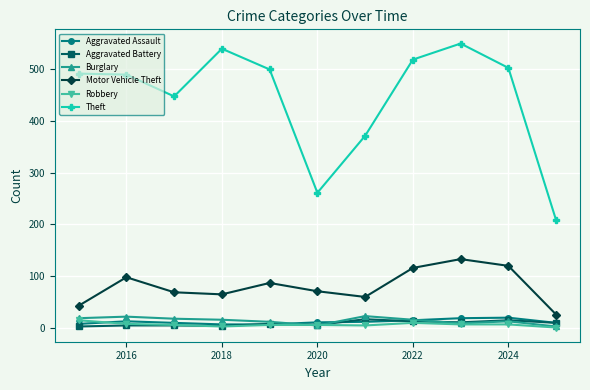

At how many categories does at least one series exceed 480?

7